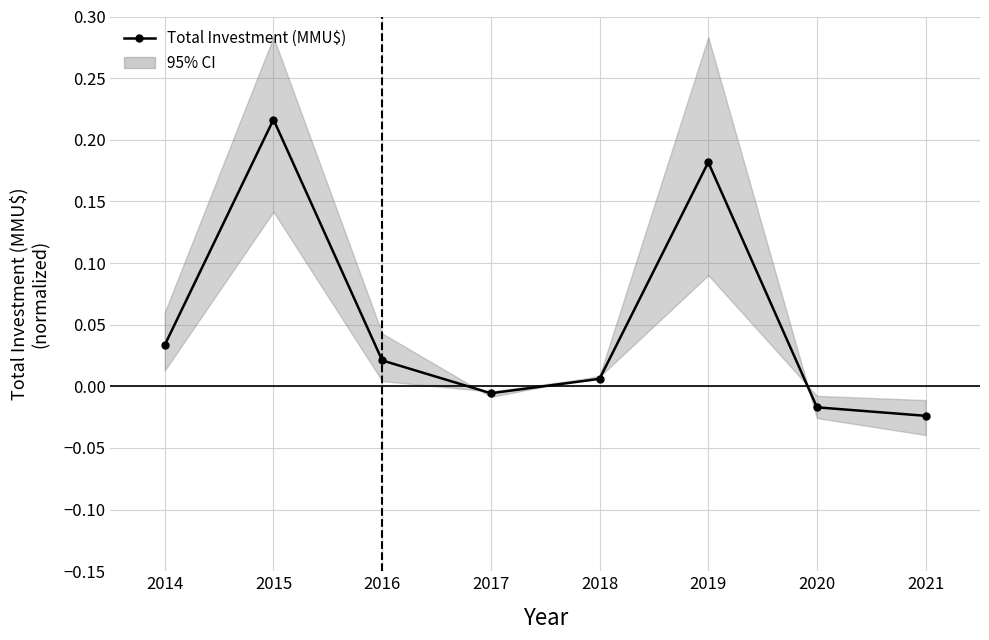

How many values are below 0?

3